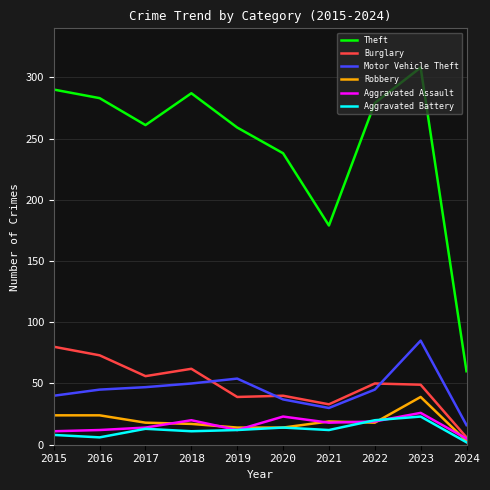

True or false: Aggravated Battery has a value of 20 at 2022.

True